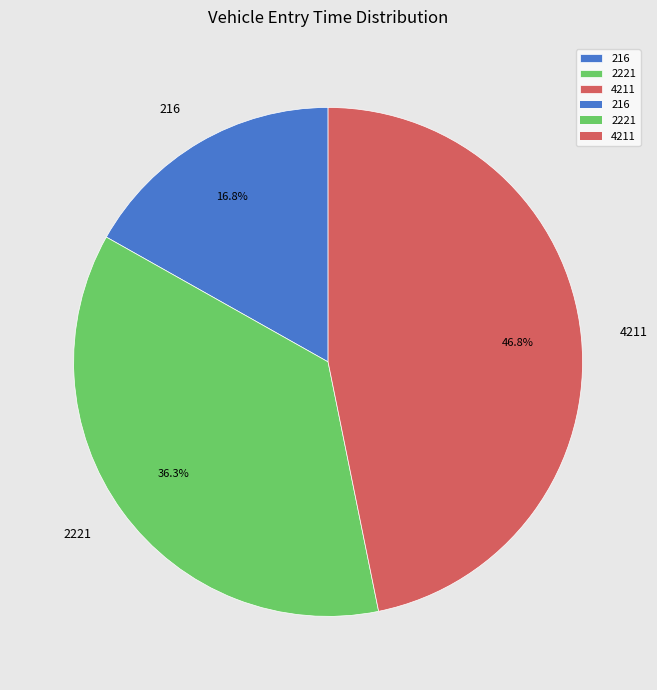

True or false: 2221 accounts for 43% of the total.

False